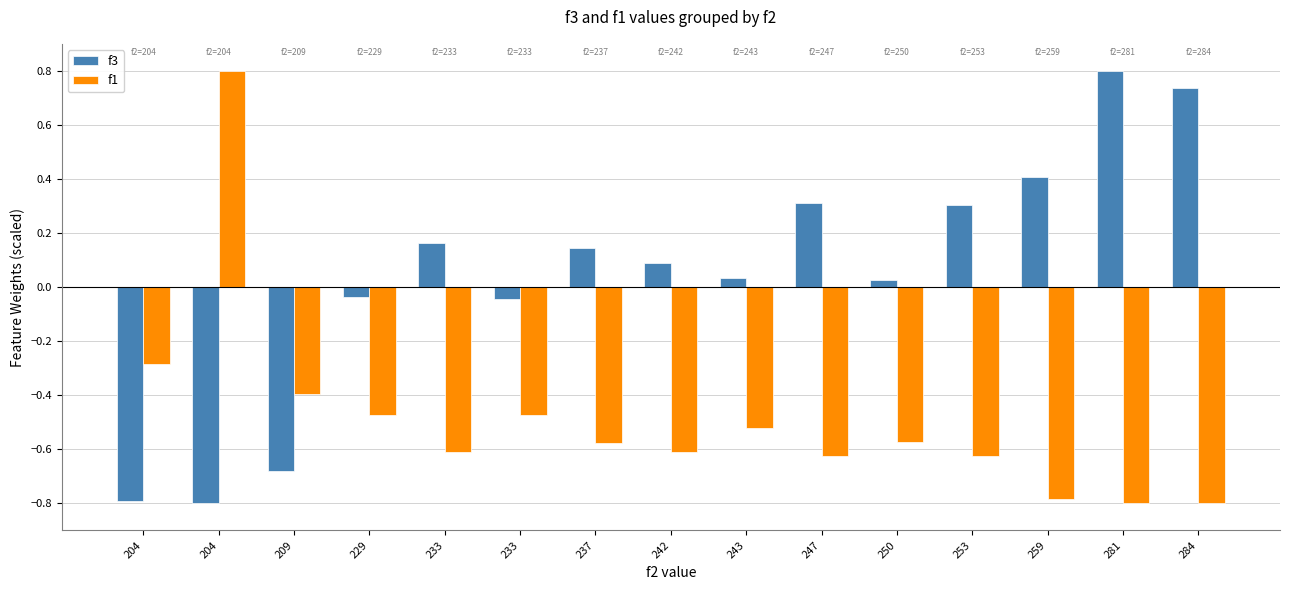

How many values in the f1 series exceed 0?

1